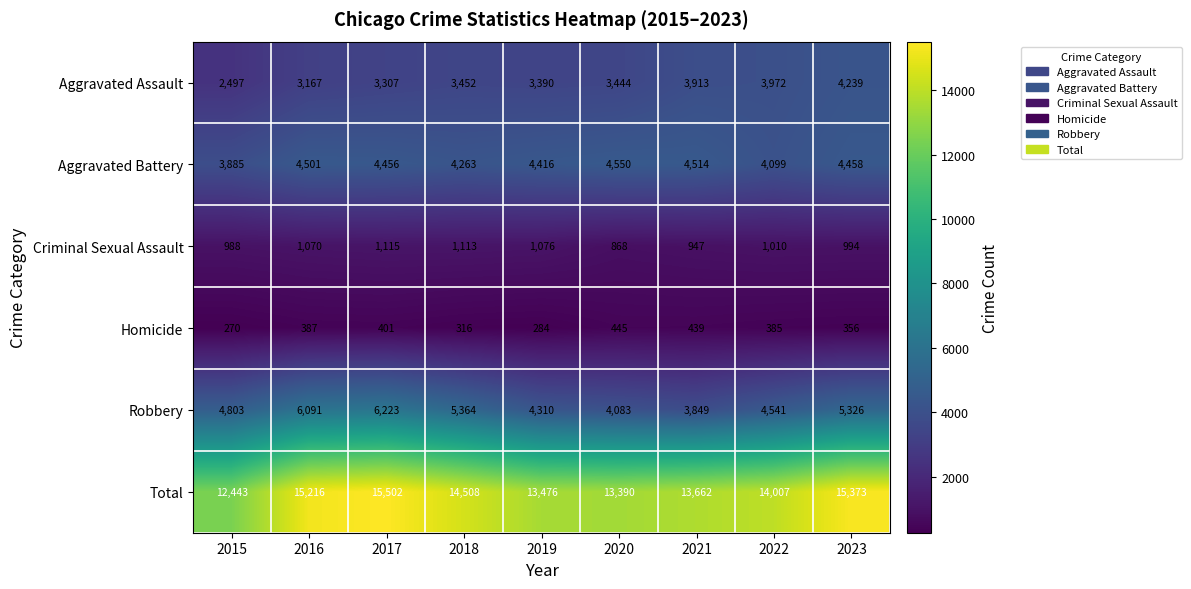

The Homicide series shows 61 at 2019. True or false?

False